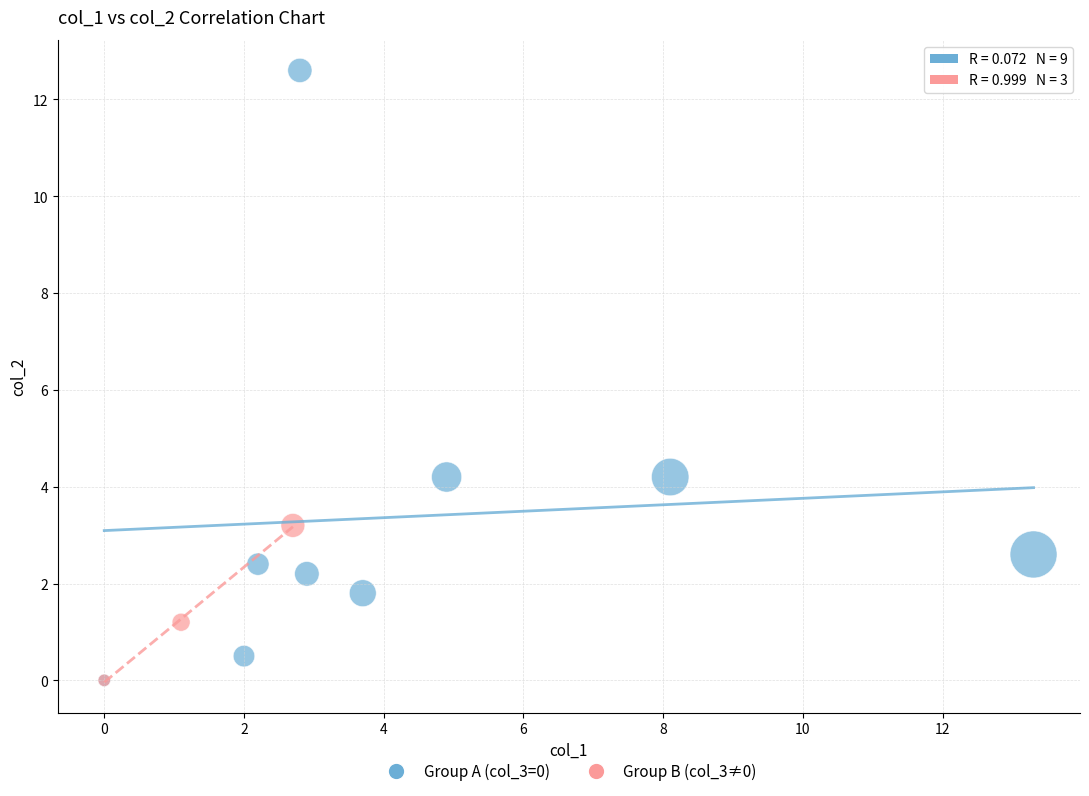

Which series has the widest spread of Y values?

Group A (col_3=0)